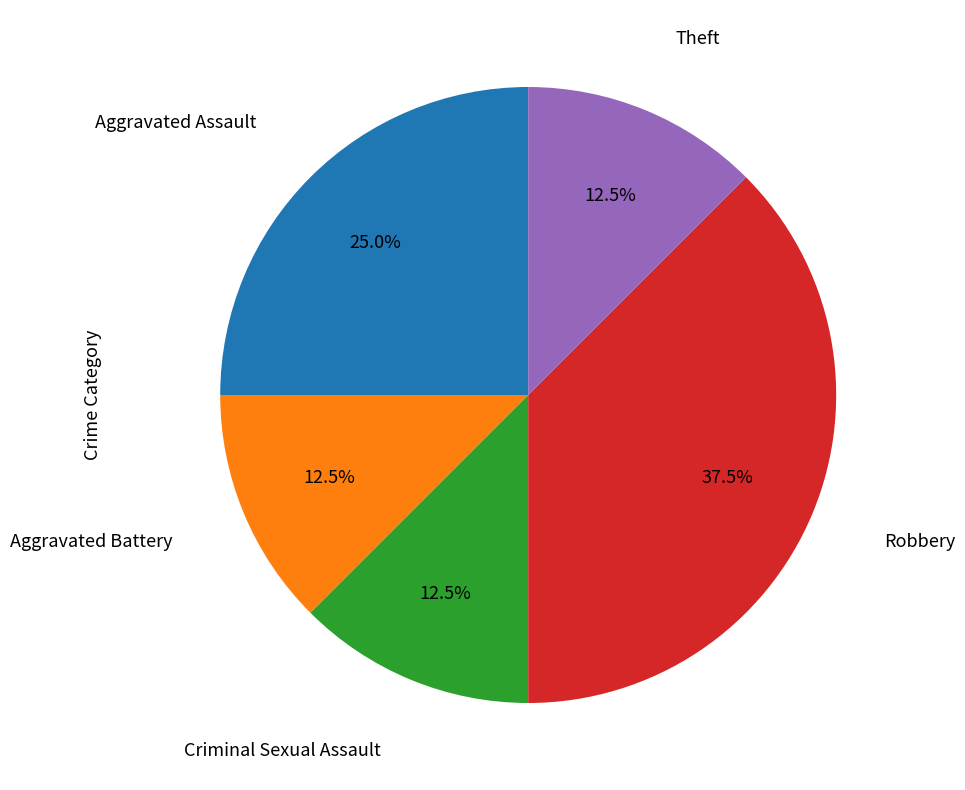

To the nearest percent, what is the difference between the largest and smallest slice percentages?

25%